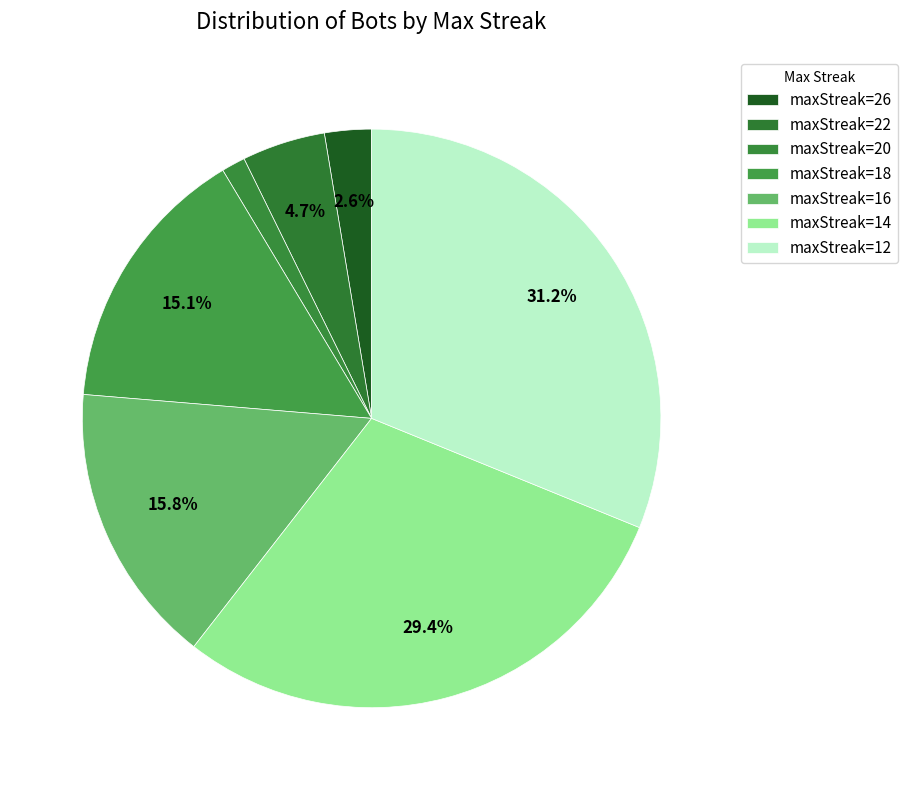

How many segments does this pie chart have?

7